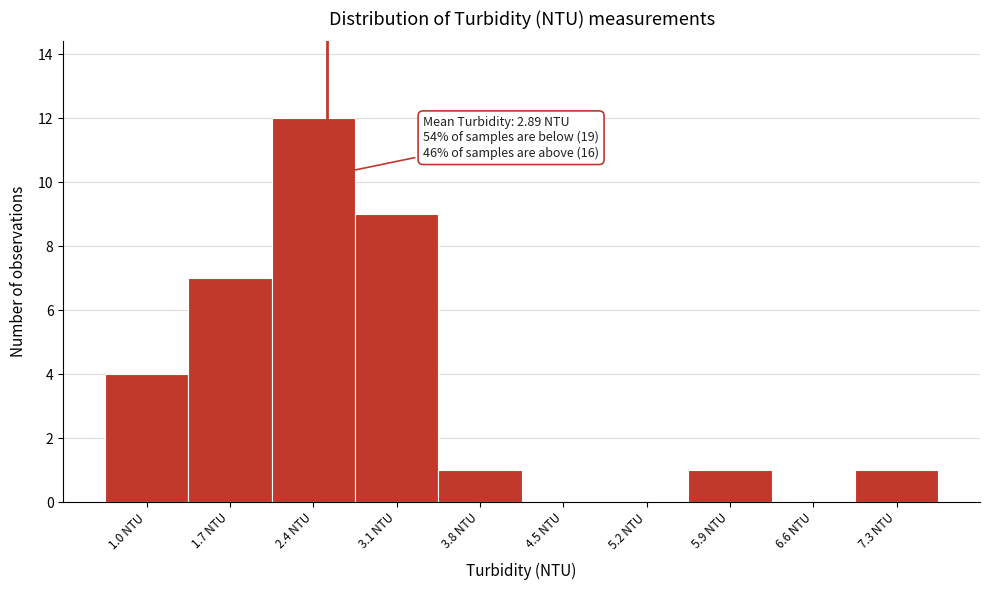

Reading left to right, transcribe all the data shown in this chart.

1.0 NTU=4	1.7 NTU=7	2.4 NTU=12	3.1 NTU=9	3.8 NTU=1	4.5 NTU=0	5.2 NTU=0	5.9 NTU=1	6.6 NTU=0	7.3 NTU=1